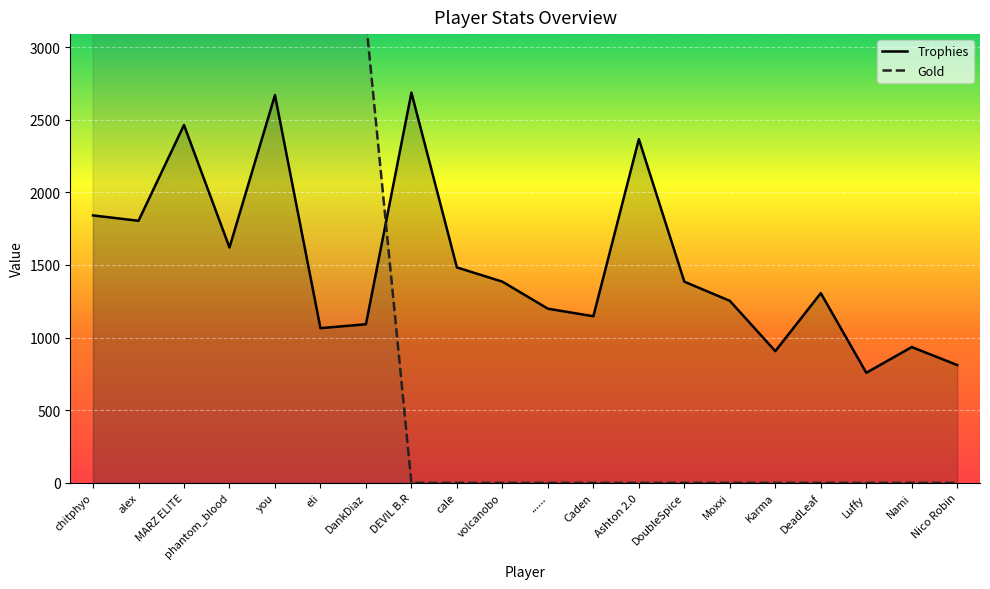

How many lines are shown in the chart?

2